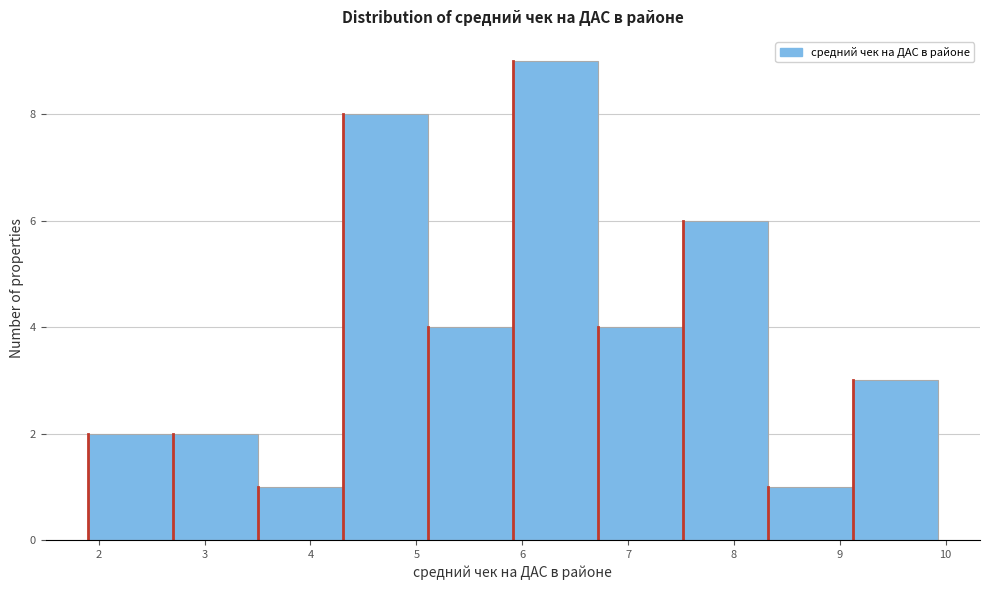

Reading left to right, list every bar in this chart as the range it spans on the x-axis followed by its height. Neither the bar edges nor the heights are printed on the chart, so give them approximately, as read against the axes.

1.9 to 2.7: 2
2.7 to 3.5: 2
3.5 to 4.3: 1
4.3 to 5.1: 8
5.1 to 5.9: 4
5.9 to 6.7: 9
6.7 to 7.5: 4
7.5 to 8.3: 6
8.3 to 9.1: 1
9.1 to 9.9: 3